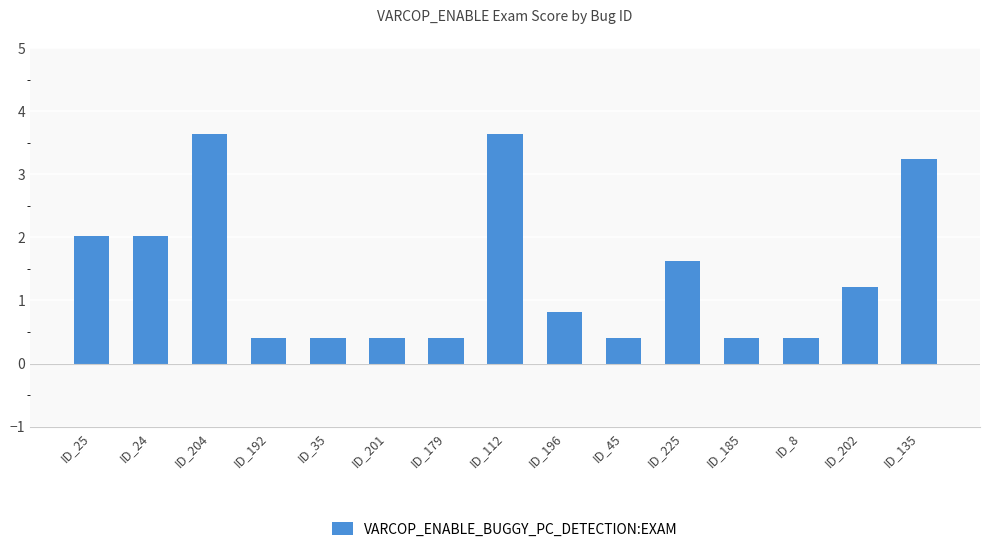

What position from the right is ID_201?

10